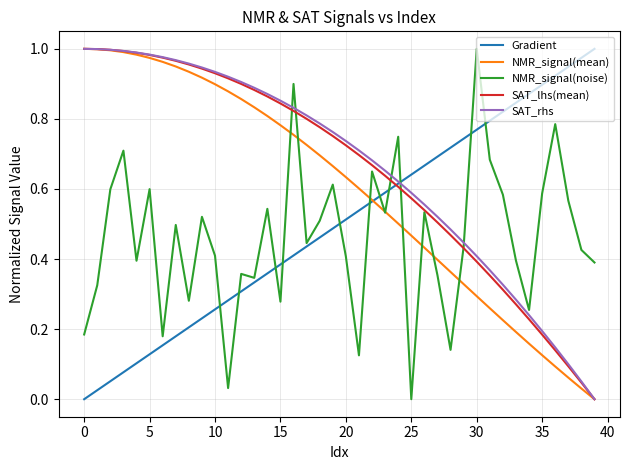

Which series ends up on top after the final intersection of NMR_signal(noise) and SAT_rhs?

NMR_signal(noise)